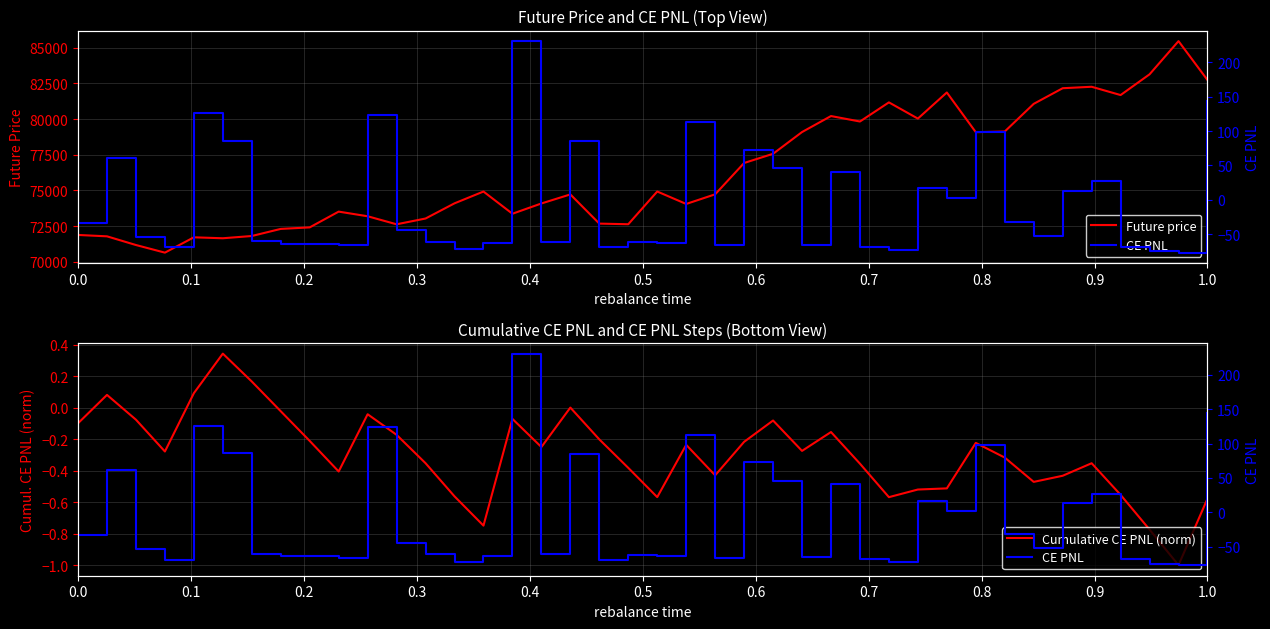

Which series has the largest total across all categories?

Future price